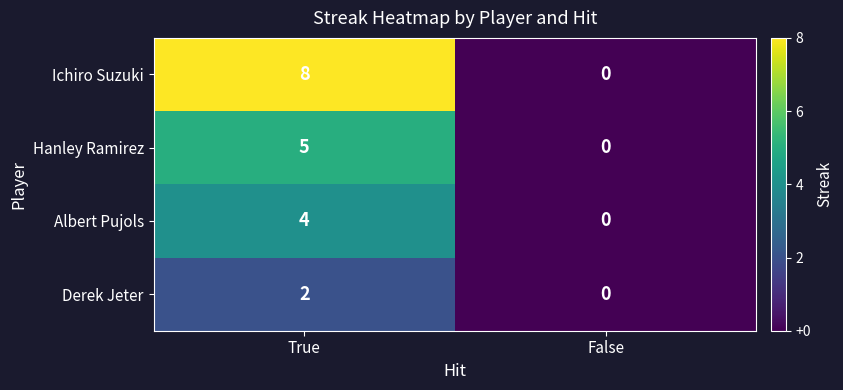

Is the value of Hanley Ramirez at True greater than the value of Ichiro Suzuki at True?

No